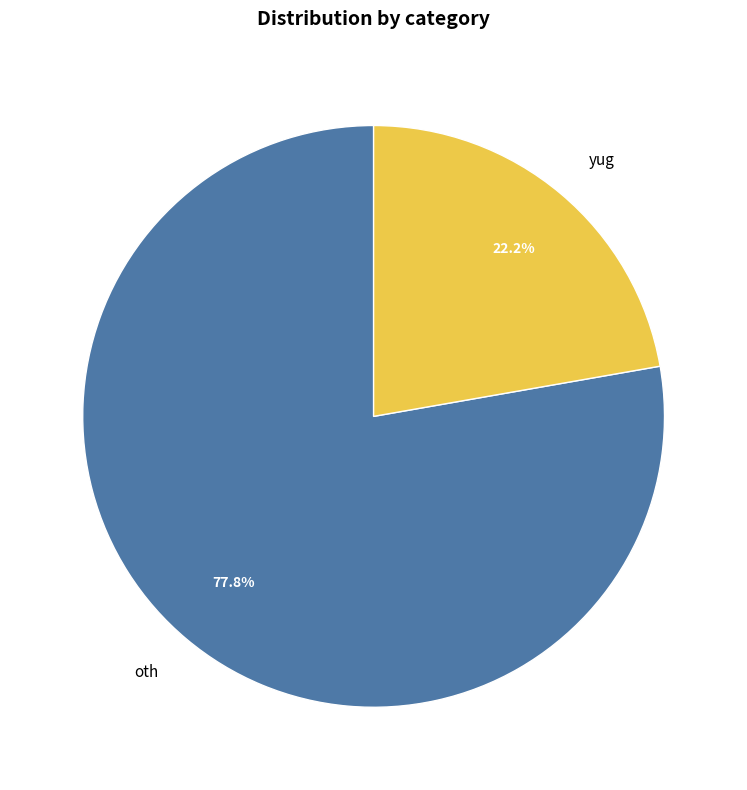

What percentage is NOT represented by oth?

22.2%